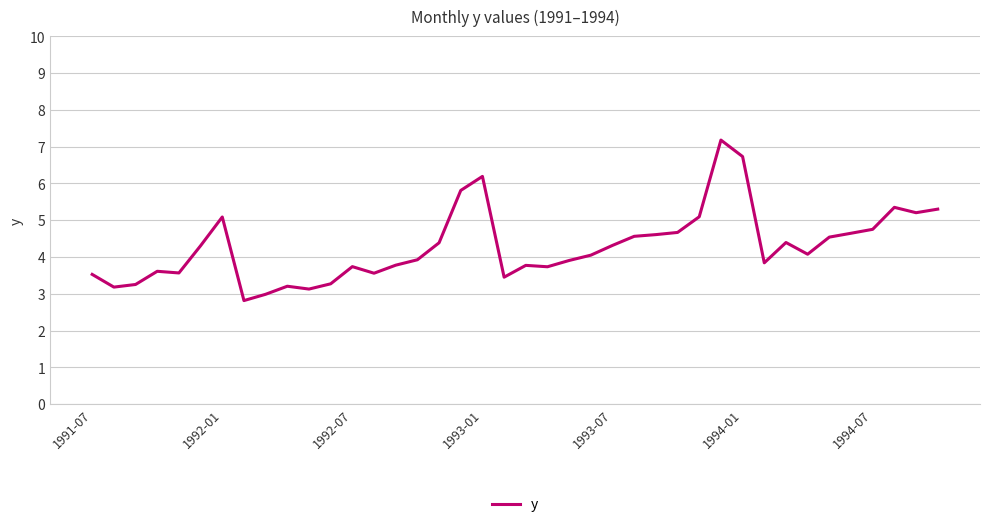

What is the greatest value displayed?

7.2